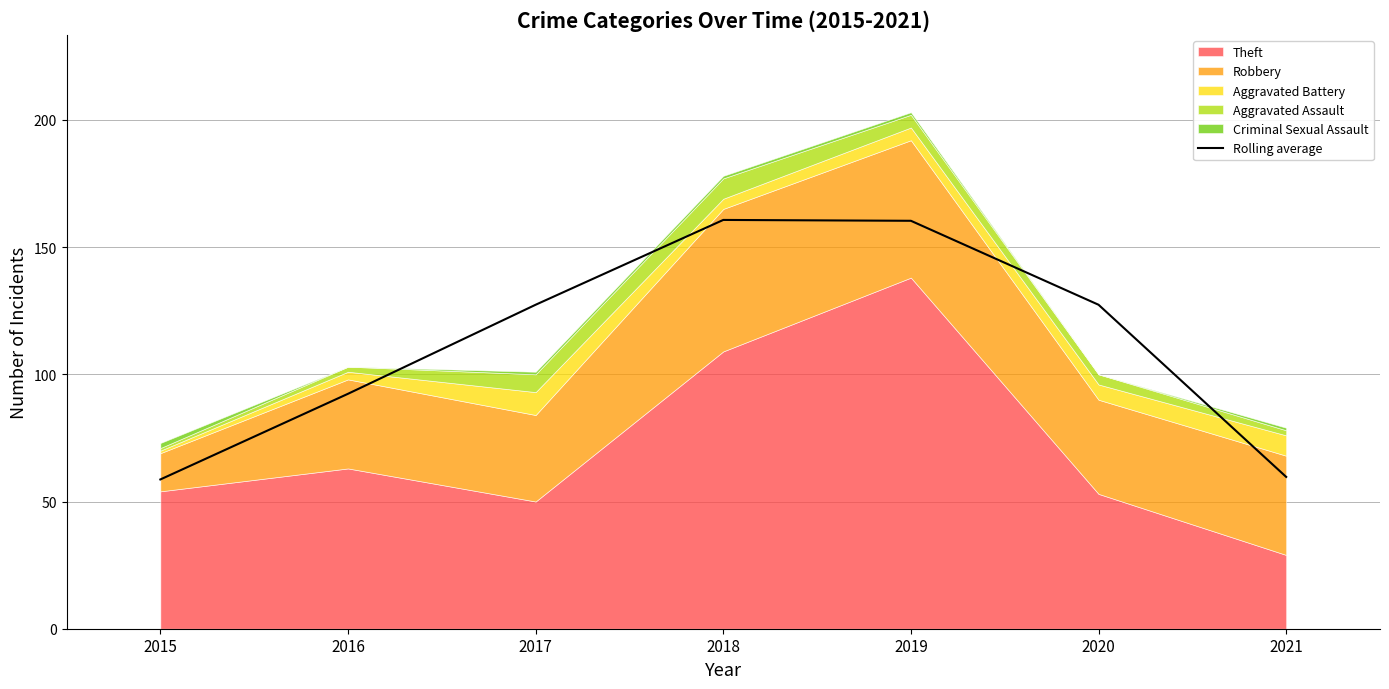

Between 2021 and 2019, which is larger?

2019